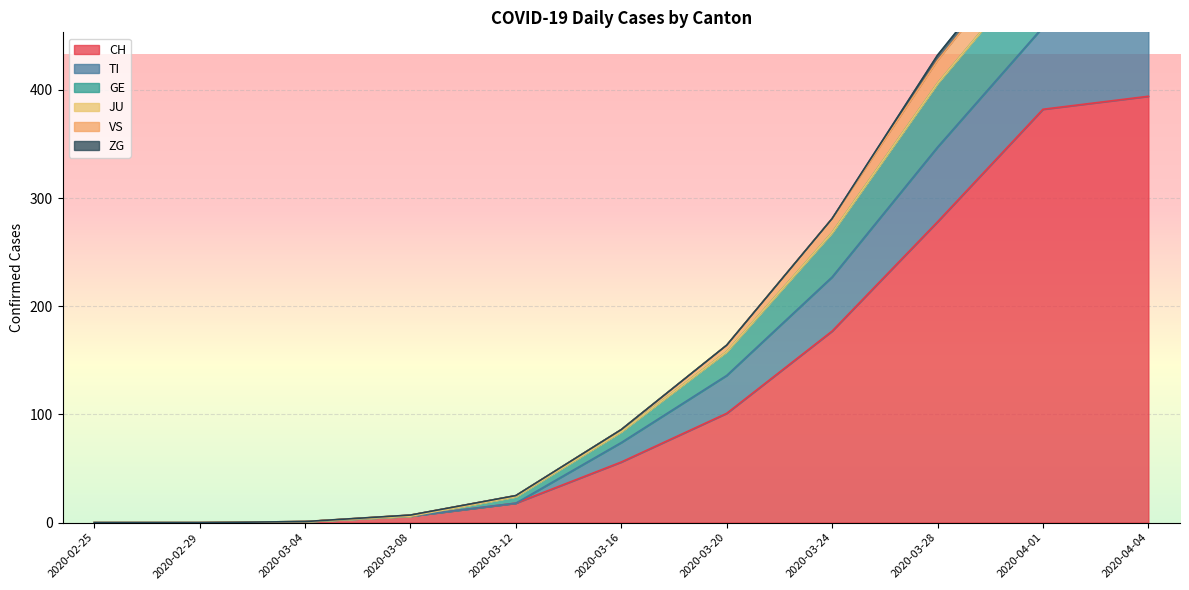

True or false: TI has more than 0 interior local peaks.

False